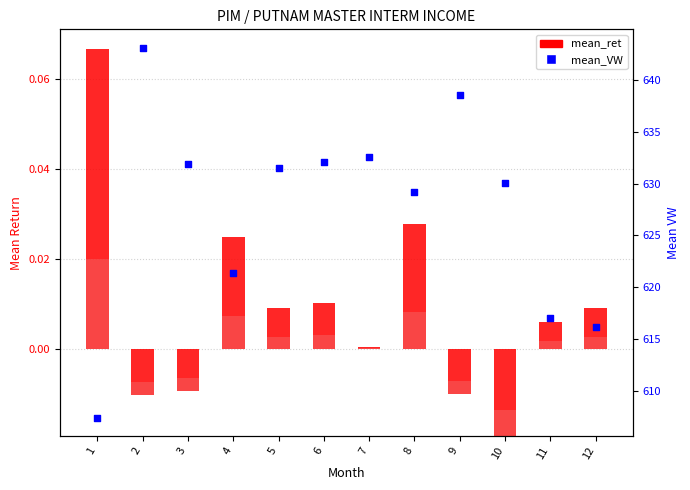

At which category is the sum across all series the highest?

2